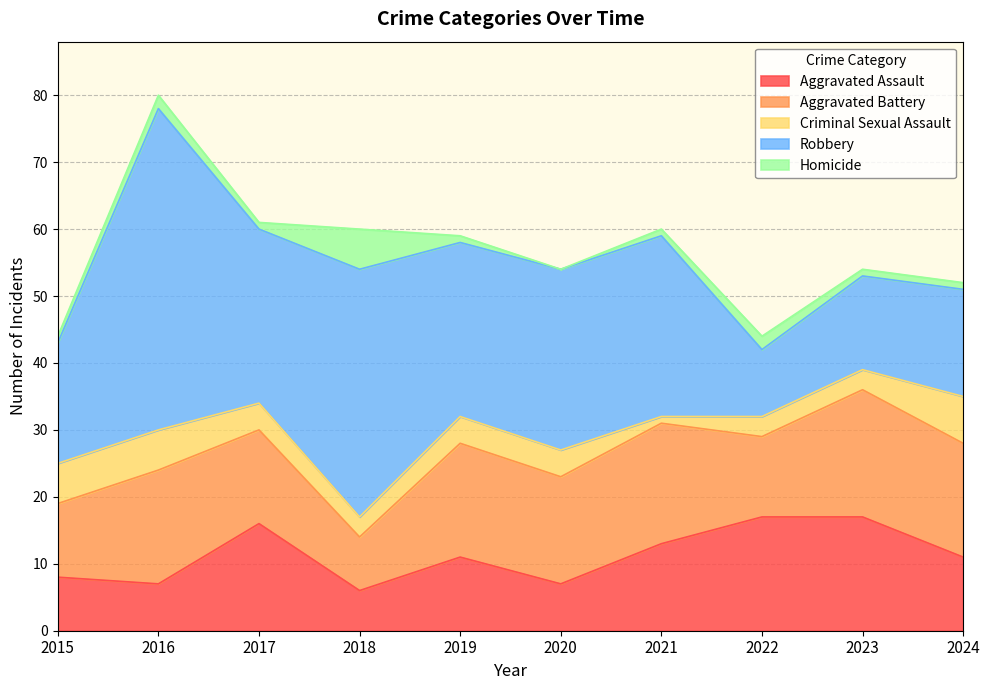

Count the Homicide values in the range 1 to 2.

8